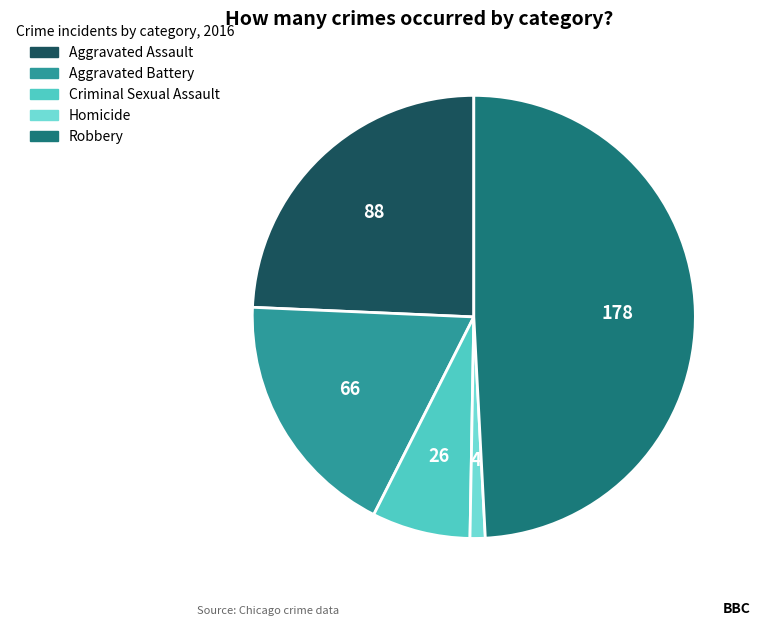

Count the number of slices in the pie.

5